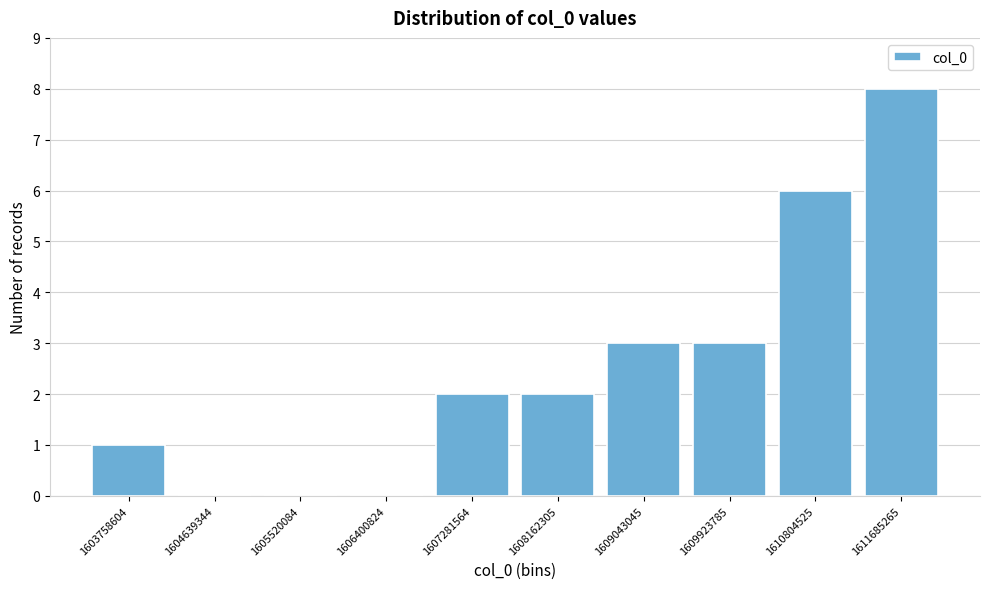

Reading right to left, what are all the values shown in this chart?

1611685265=8	1610804525=6	1609923785=3	1609043045=3	1608162305=2	1607281564=2	1606400824=0	1605520084=0	1604639344=0	1603758604=1